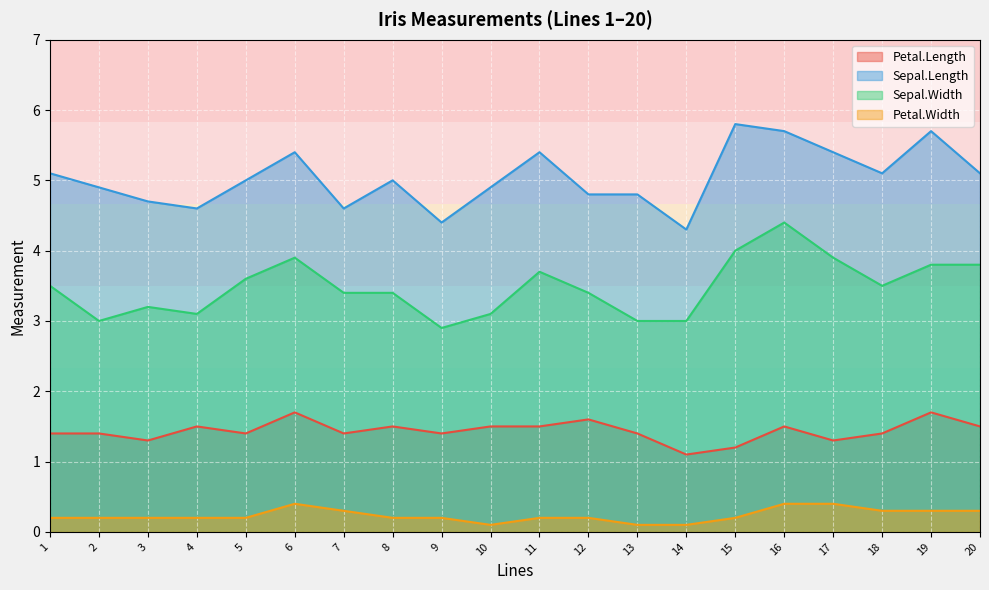

Reading left to right, list all the values displayed in this chart.

Petal.Length: 1.4	1.4	1.3	1.5	1.4	1.7	1.4	1.5	1.4	1.5	1.5	1.6	1.4	1.1	1.2	1.5	1.3	1.4	1.7	1.5
Sepal.Length: 5.1	4.9	4.7	4.6	5.0	5.4	4.6	5.0	4.4	4.9	5.4	4.8	4.8	4.3	5.8	5.7	5.4	5.1	5.7	5.1
Sepal.Width: 3.5	3.0	3.2	3.1	3.6	3.9	3.4	3.4	2.9	3.1	3.7	3.4	3.0	3.0	4.0	4.4	3.9	3.5	3.8	3.8
Petal.Width: 0.2	0.2	0.2	0.2	0.2	0.4	0.3	0.2	0.2	0.1	0.2	0.2	0.1	0.1	0.2	0.4	0.4	0.3	0.3	0.3